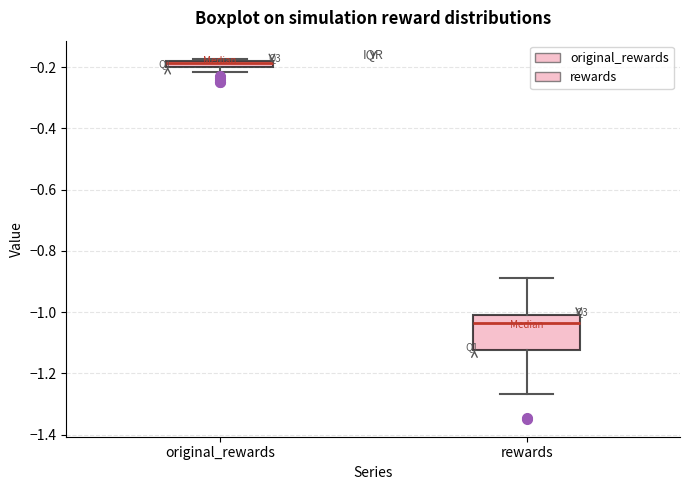

Comparing the boxes themselves (not the whiskers), which one is the tallest?

rewards